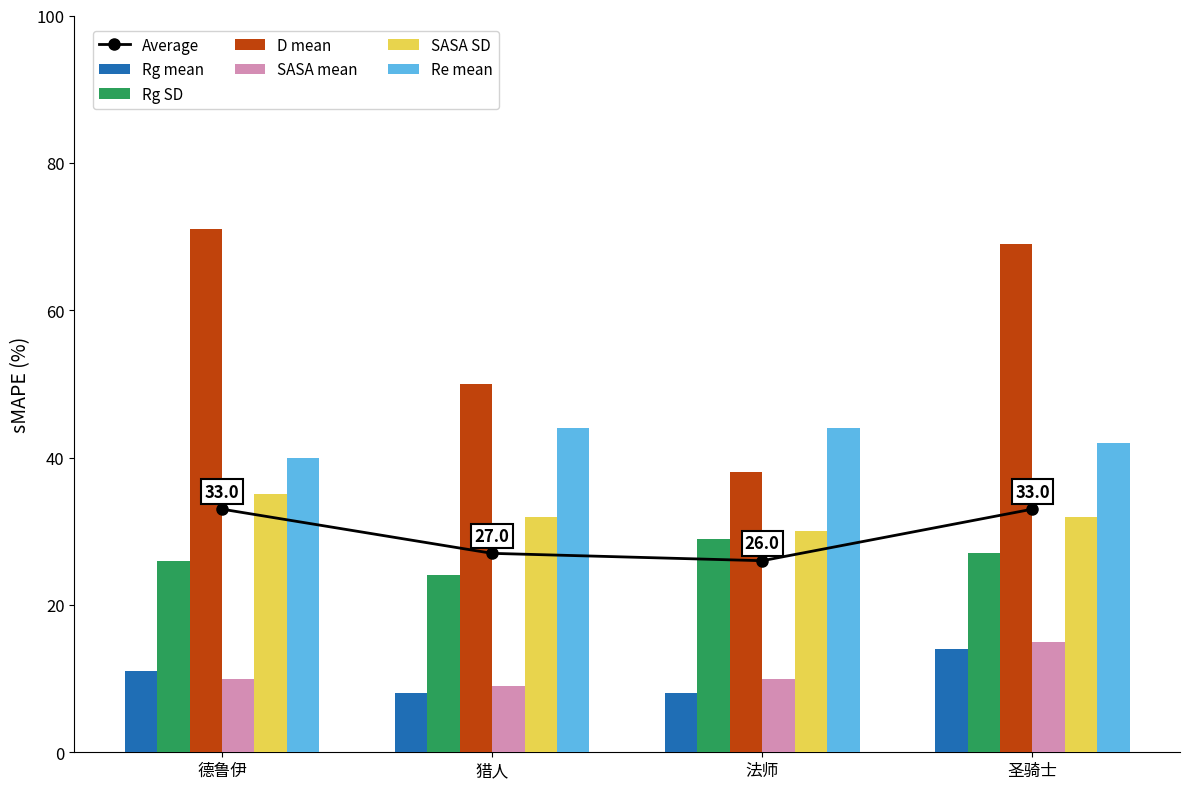

How many groups of bars are there?

4